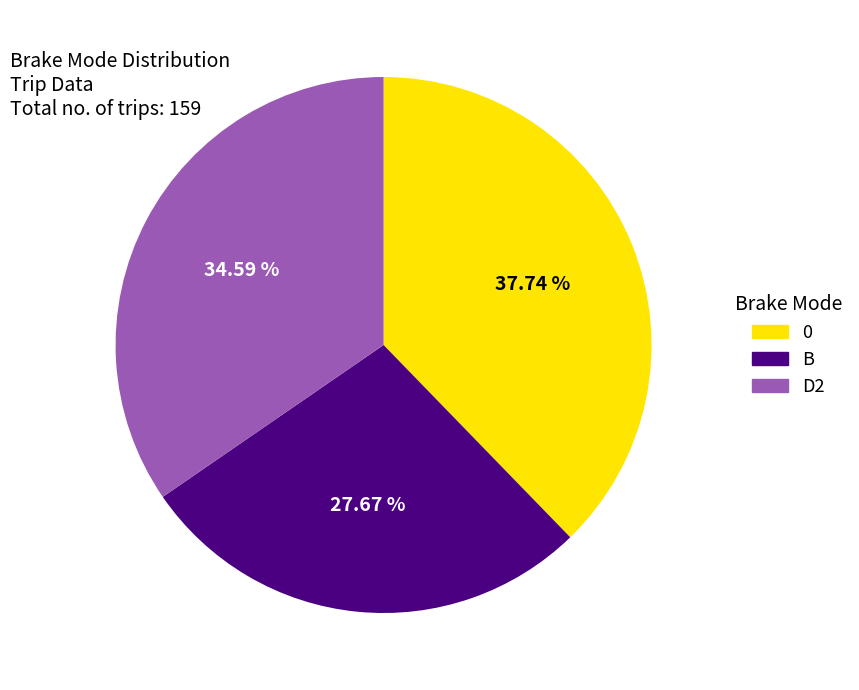

To the nearest percent, what percentage of the pie is B?

28%